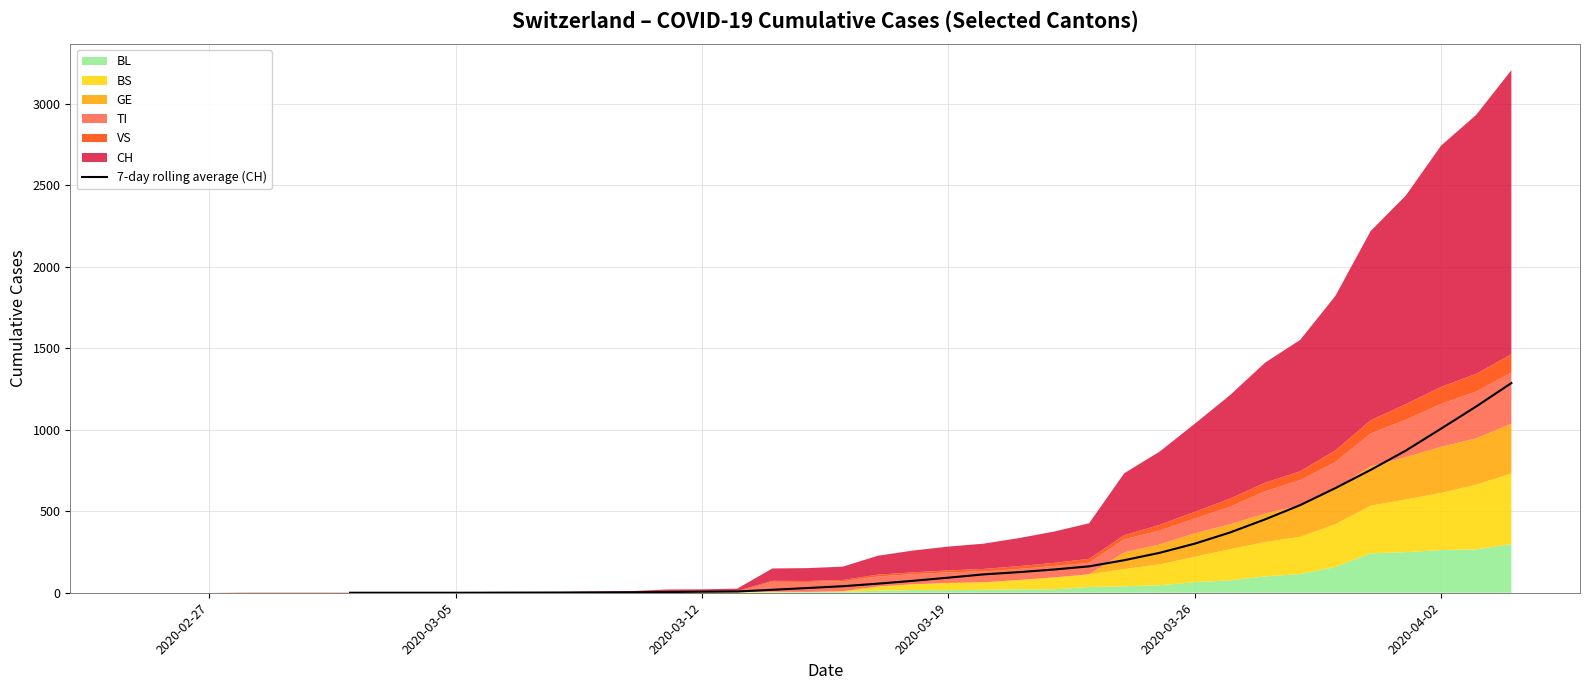

How many lines are shown in the chart?

1